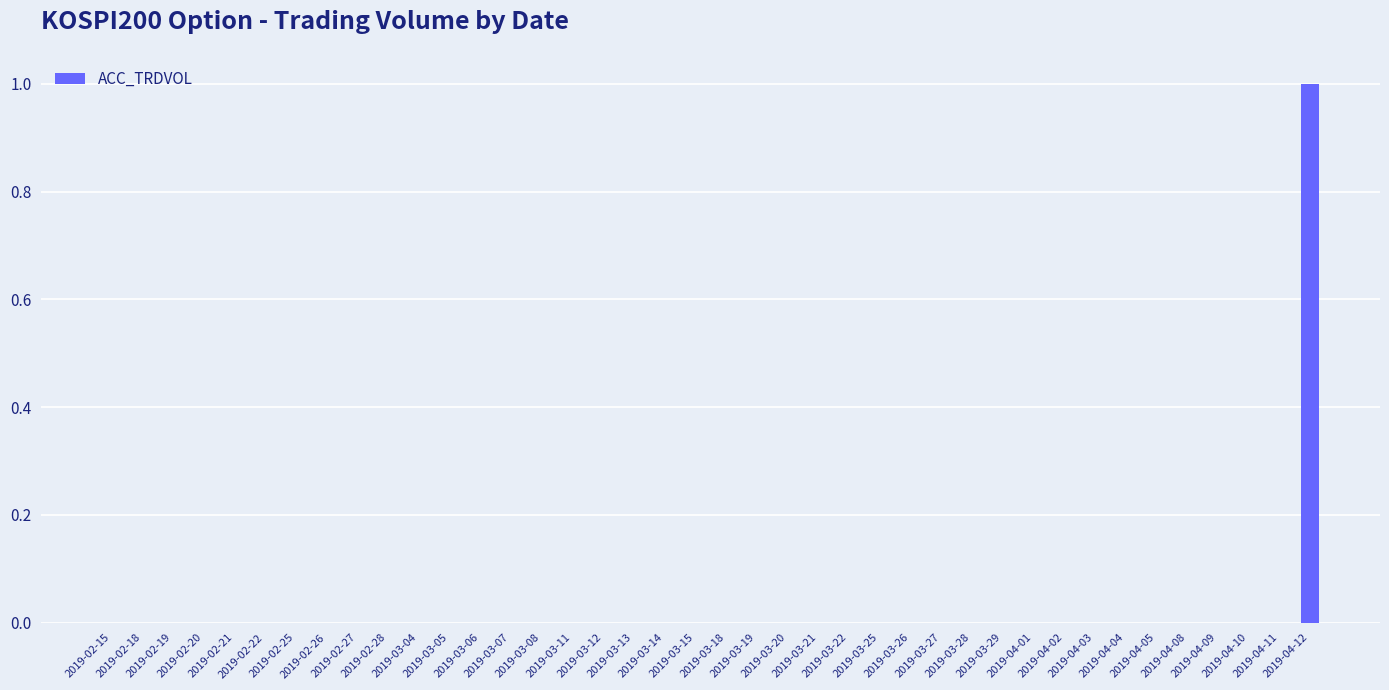

Are the bars grouped side by side (vs. stacked)?

No